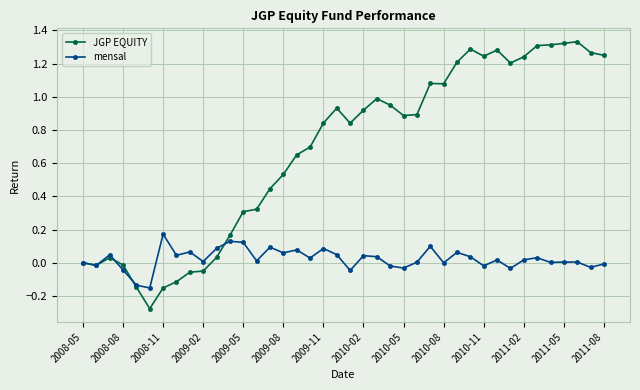

Which series has the largest range (max minus min)?

JGP EQUITY